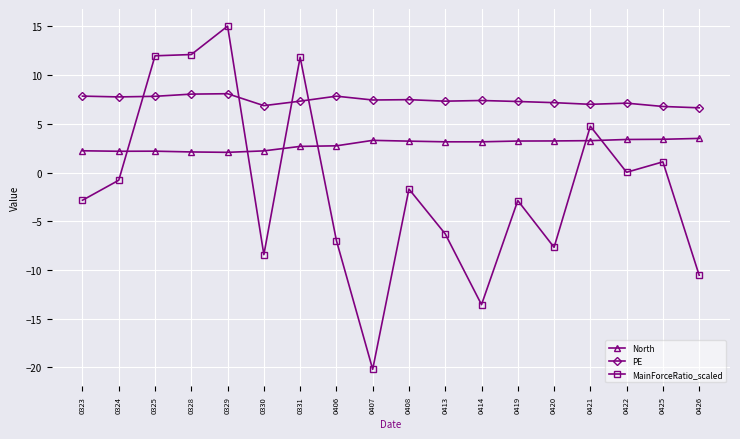

Where does the North series first go above 3?

0407